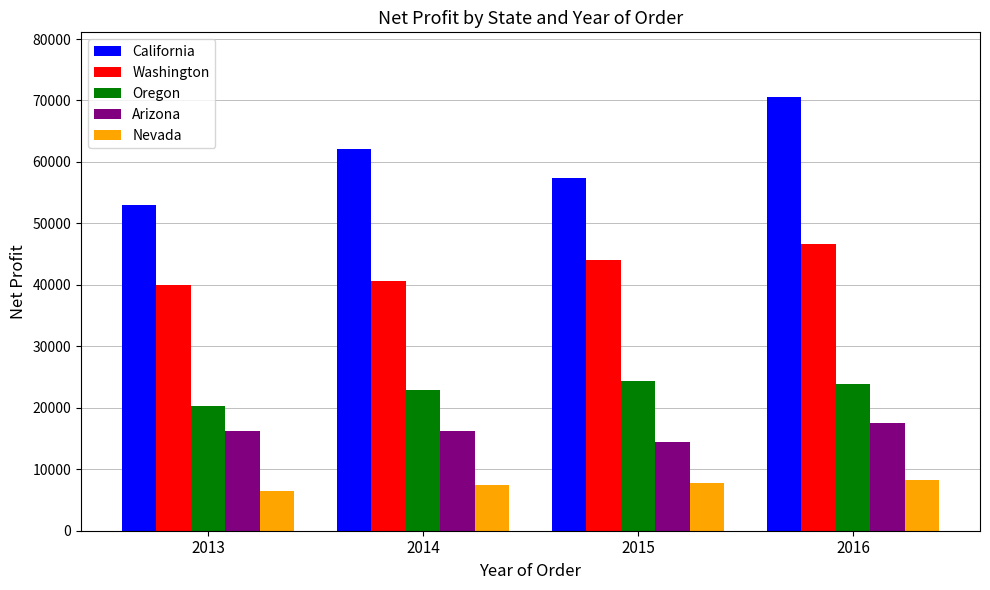

Which series changed the most between 2013 and 2014?

California